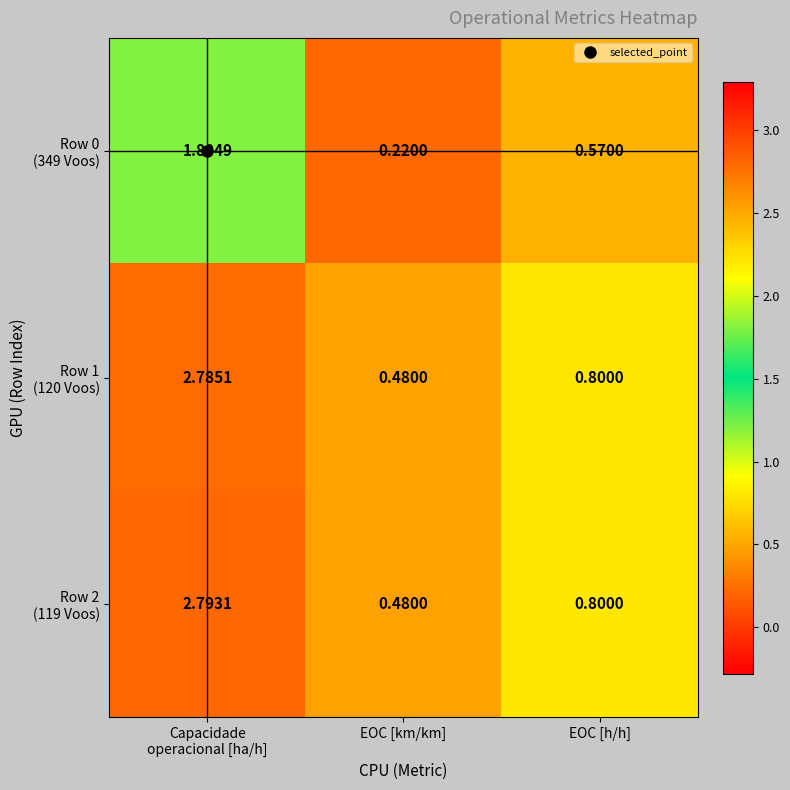

At which category does the chart reach its minimum across all series?

EOC [km/km]